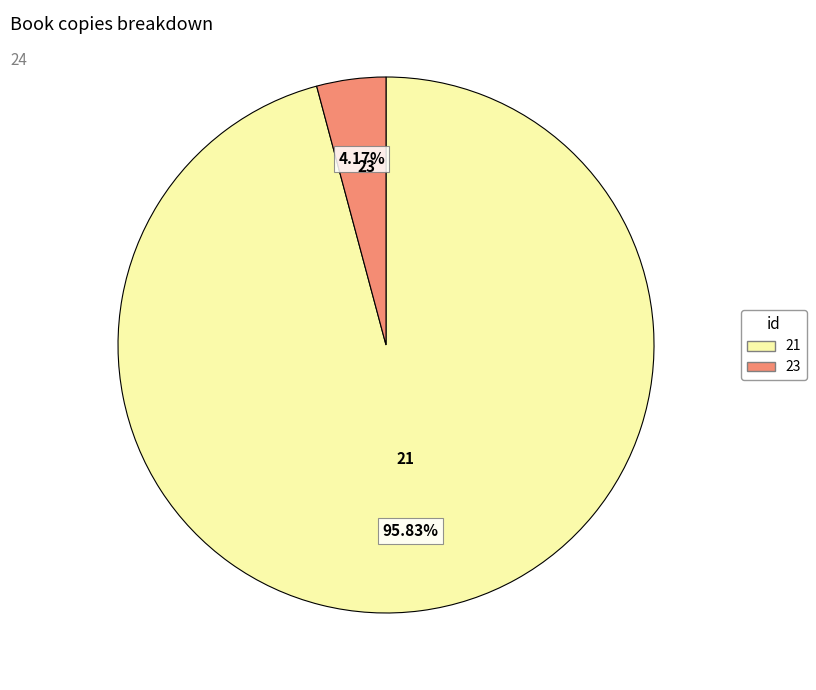

To the nearest percent, what is the difference between the largest and smallest slice percentages?

92%